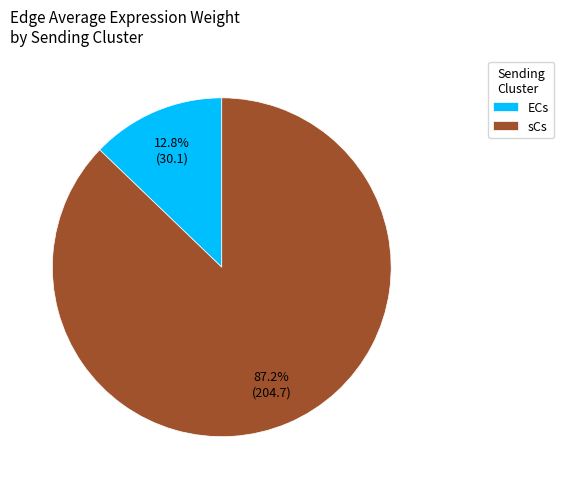

Is there any slice that represents more than half of the pie?

Yes